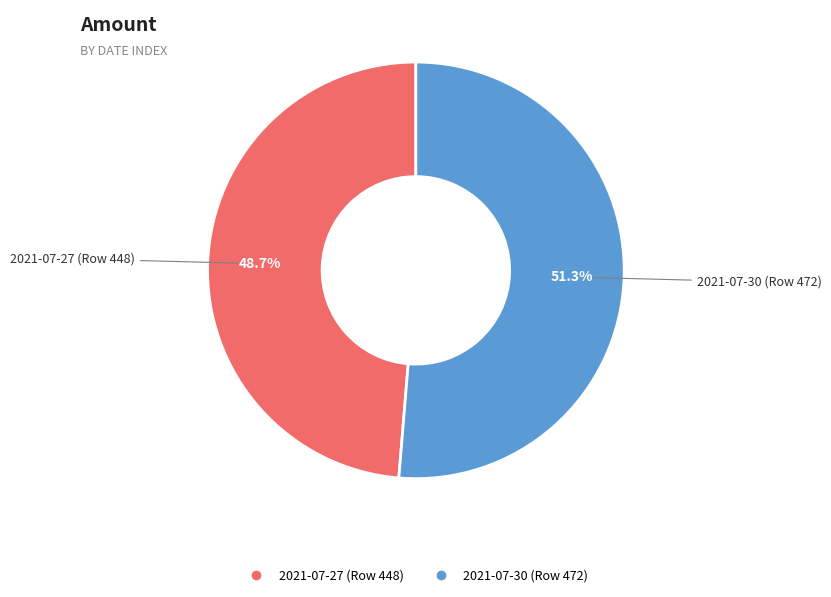

Is it true that 2021-07-27 (Row 448) is 37% of the pie?

False